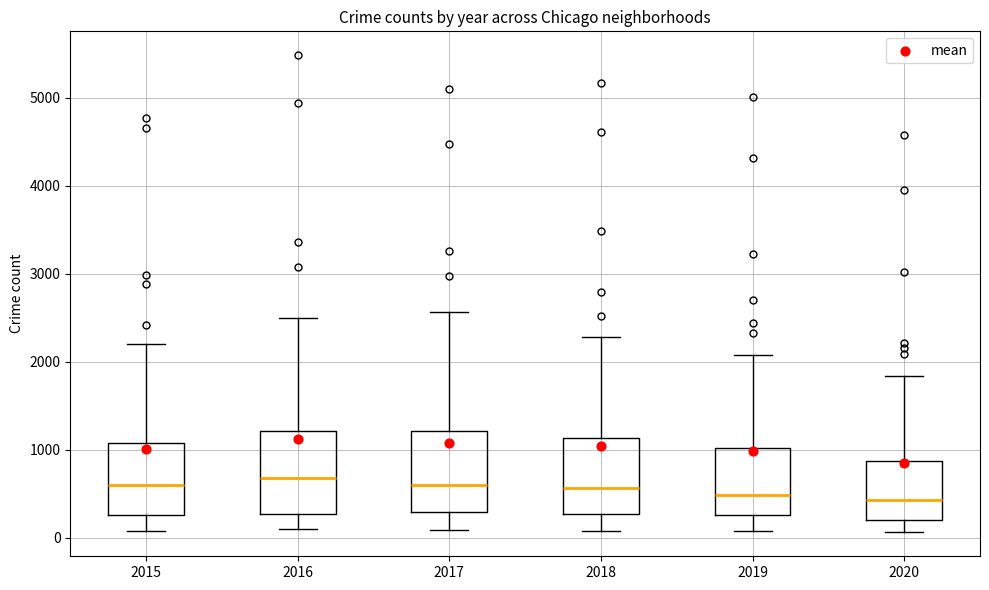

Reading left to right, transcribe this box plot: for each box, give where its median line is, the range the box spans, and where its two whiskers end, as read against the y-axis. The values are not printed on the chart, so give them approximately, as read against the axis.

2015: median 600, box 300 to 1100, whiskers 100 to 2200
2016: median 700, box 300 to 1200, whiskers 100 to 2500
2017: median 600, box 300 to 1200, whiskers 100 to 2600
2018: median 600, box 300 to 1100, whiskers 100 to 2300
2019: median 500, box 300 to 1000, whiskers 100 to 2100
2020: median 400, box 200 to 900, whiskers 100 to 1800